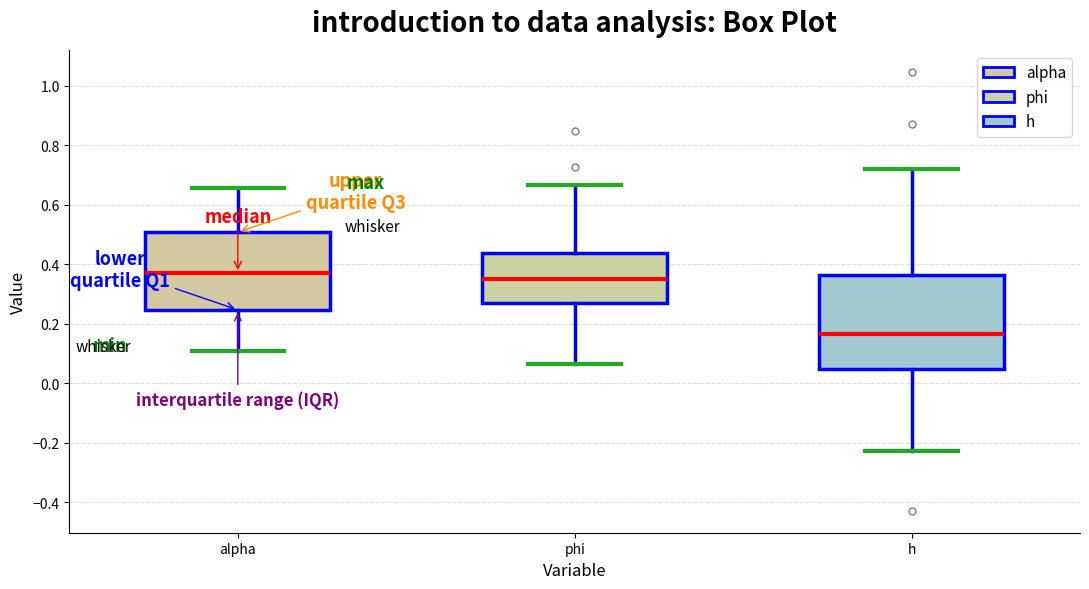

Where does the median line of the box for phi sit on the y-axis? The values are not printed on the chart, so give them approximately, as read against the axis.

0.34